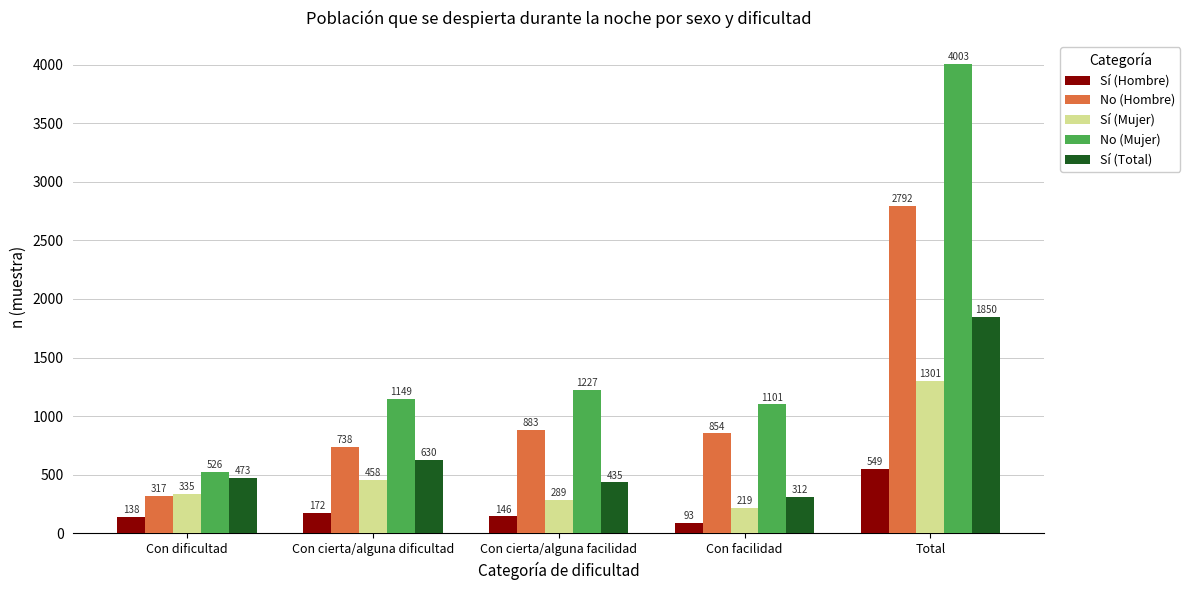

What is the label of the 2nd bar from the left?

Con cierta/alguna dificultad